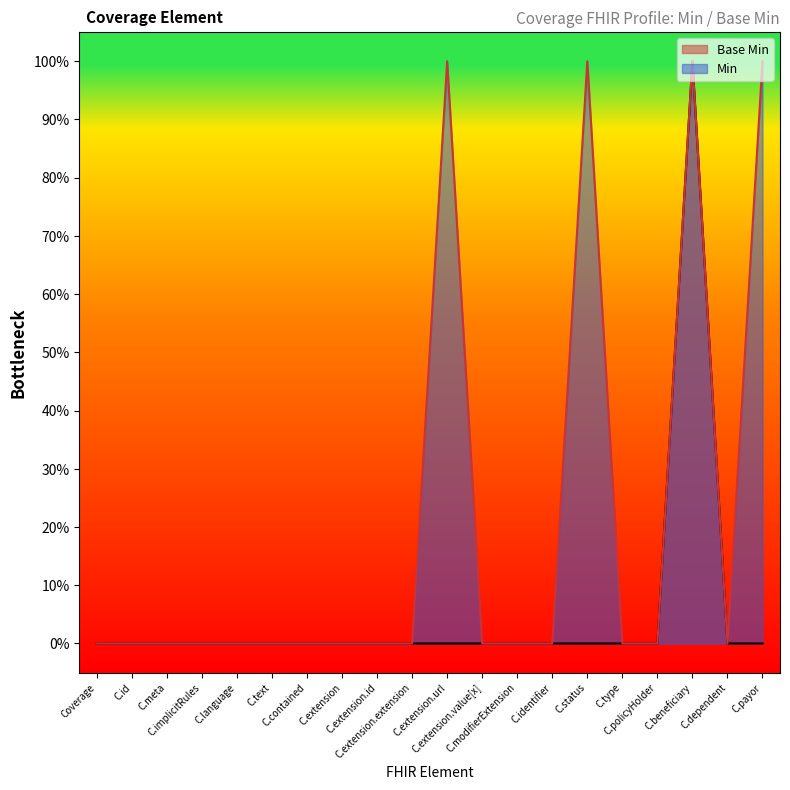

The chart shows a value of 1 at C.implicitRules. True or false?

False